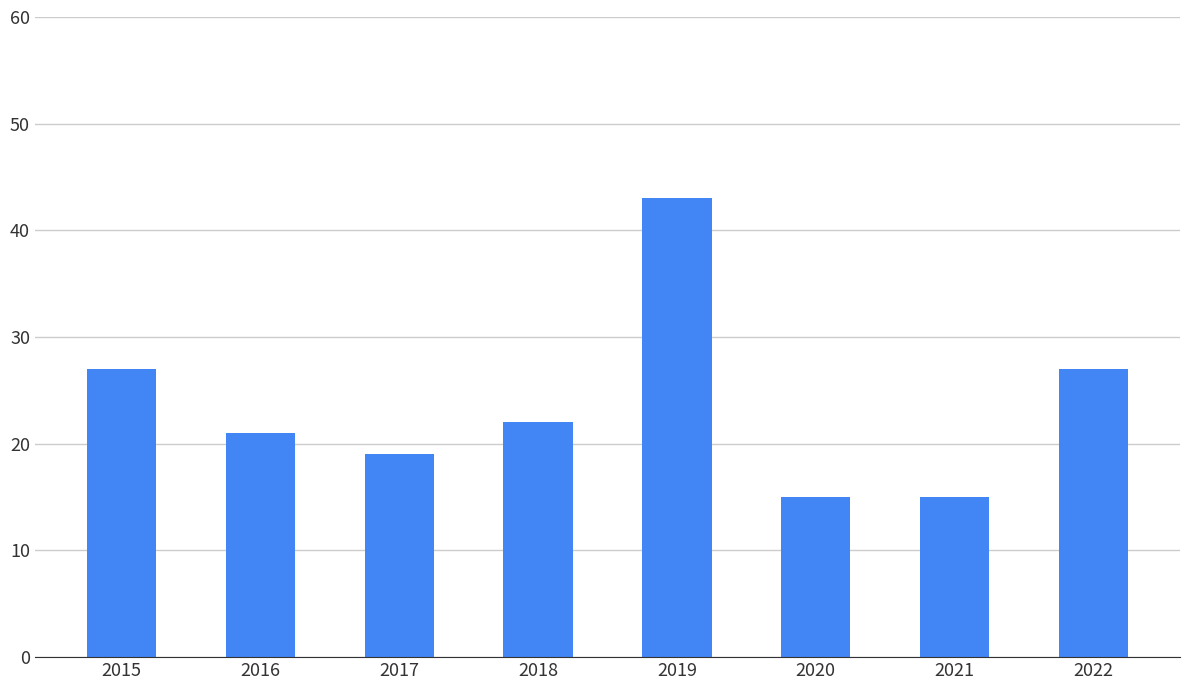

What is the approximate value at 2016?

21